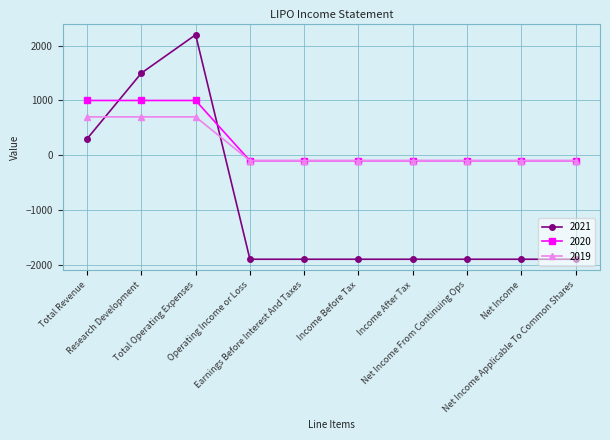

What is the label of the 2nd point from the right?

Net Income